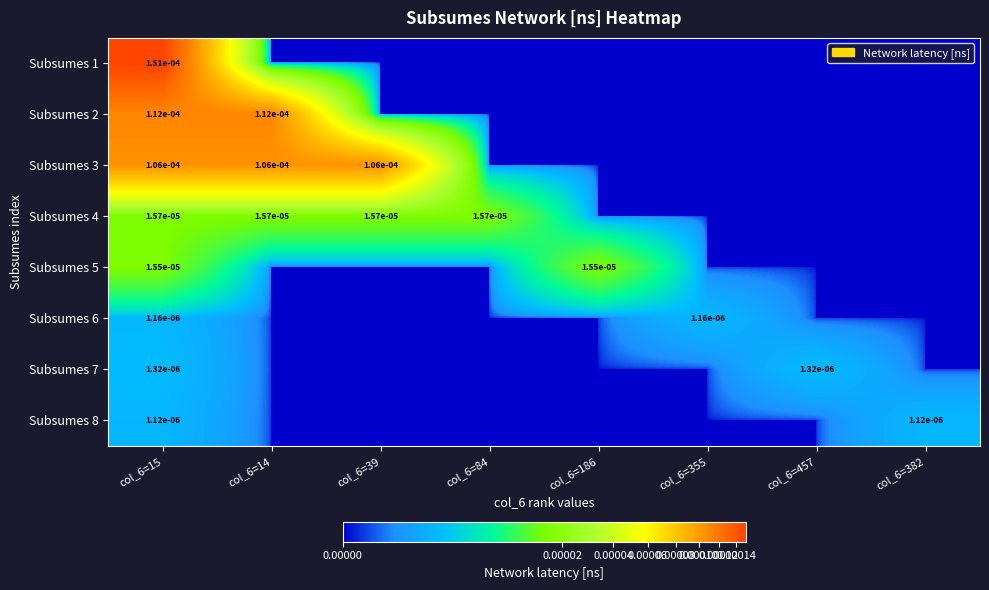

At which category is the sum across all series the highest?

col_6=15